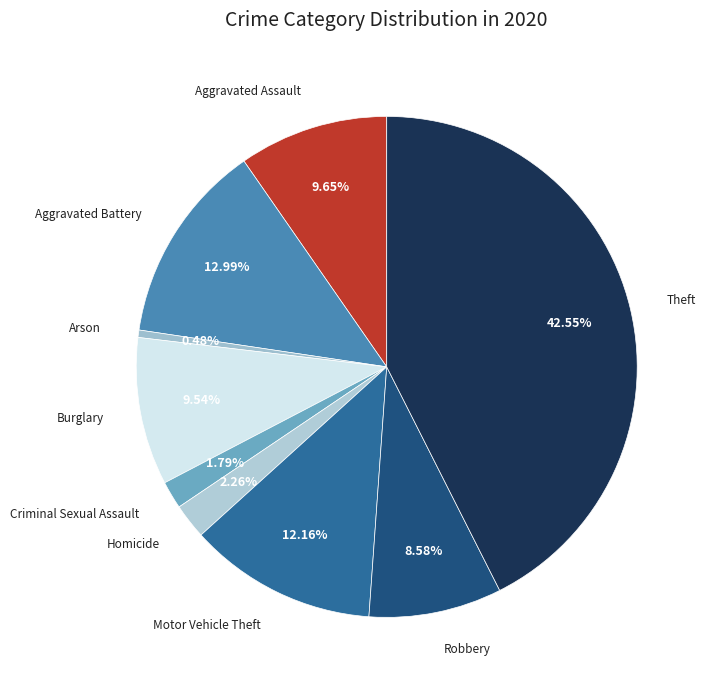

Is there a majority slice in this chart?

No